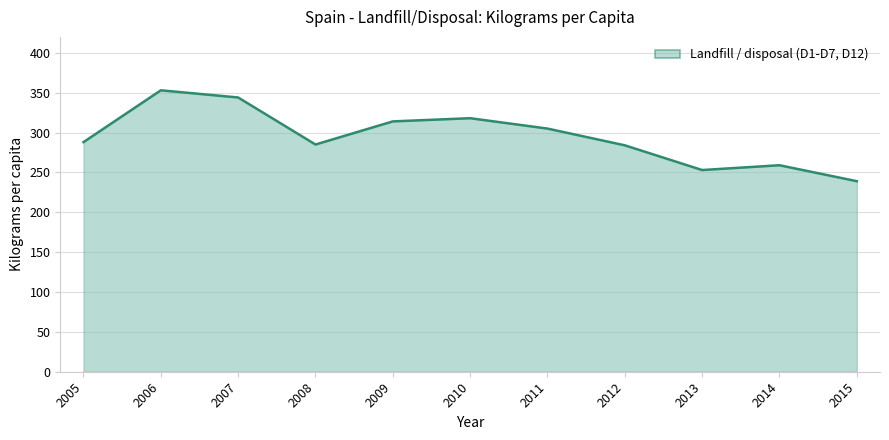

Does the chart have visible grid lines?

Yes